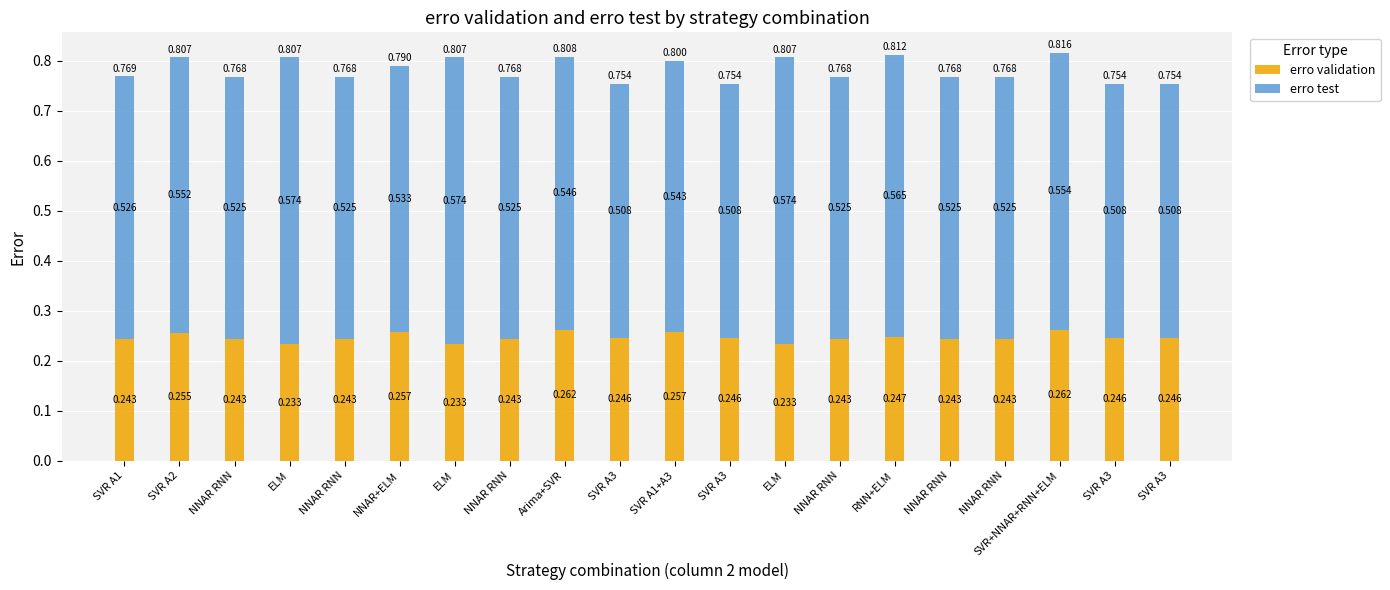

Which has a higher value, SVR A3 or SVR A1?

SVR A3